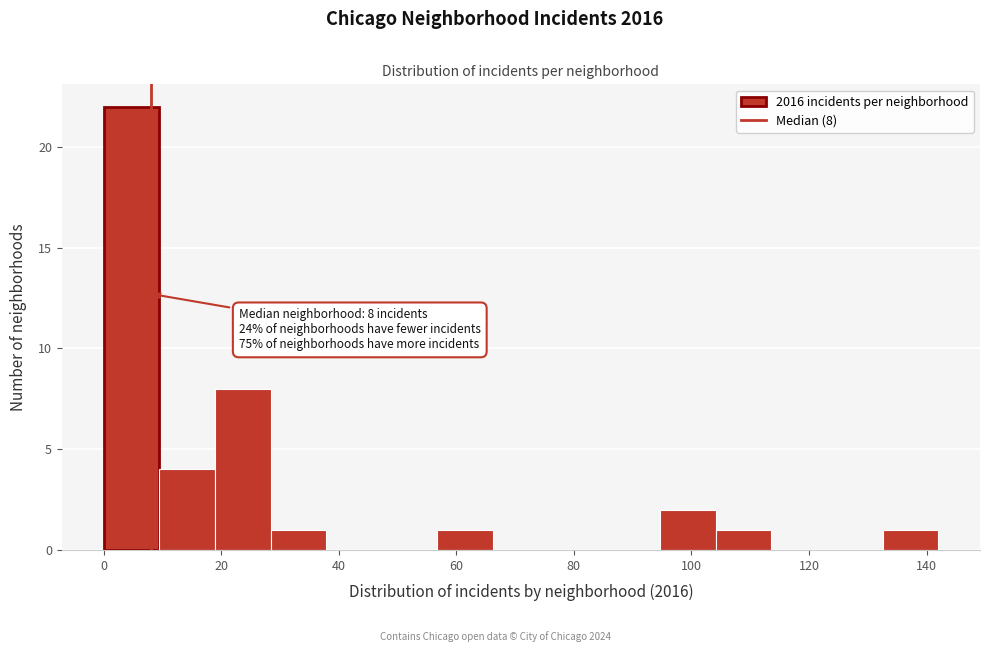

Over which range of the x-axis is the bar tallest?

0 to 10